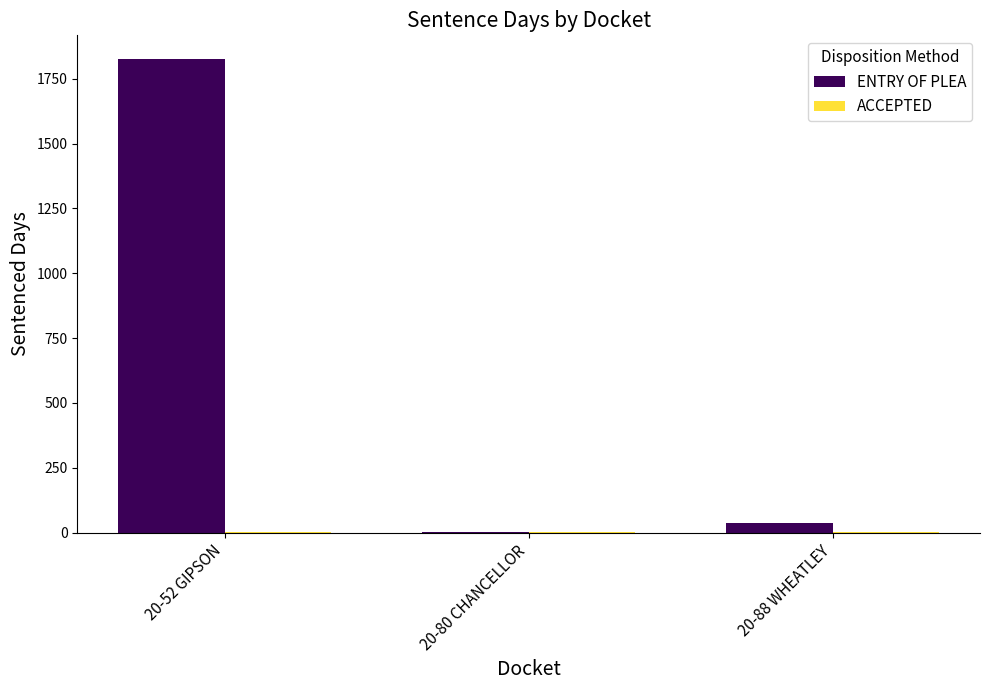

Are the bars horizontal?

No